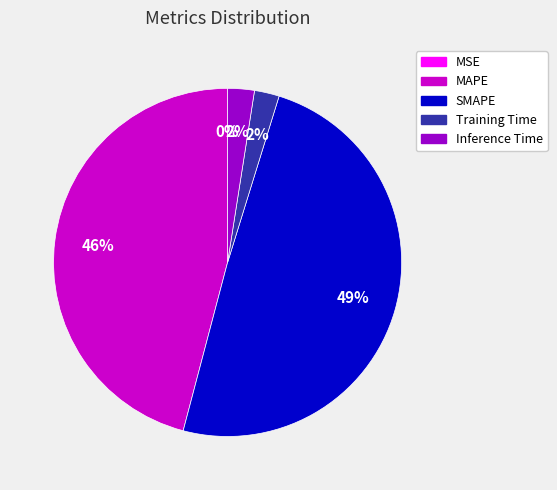

Is it true that MAPE is 46% of the pie?

True